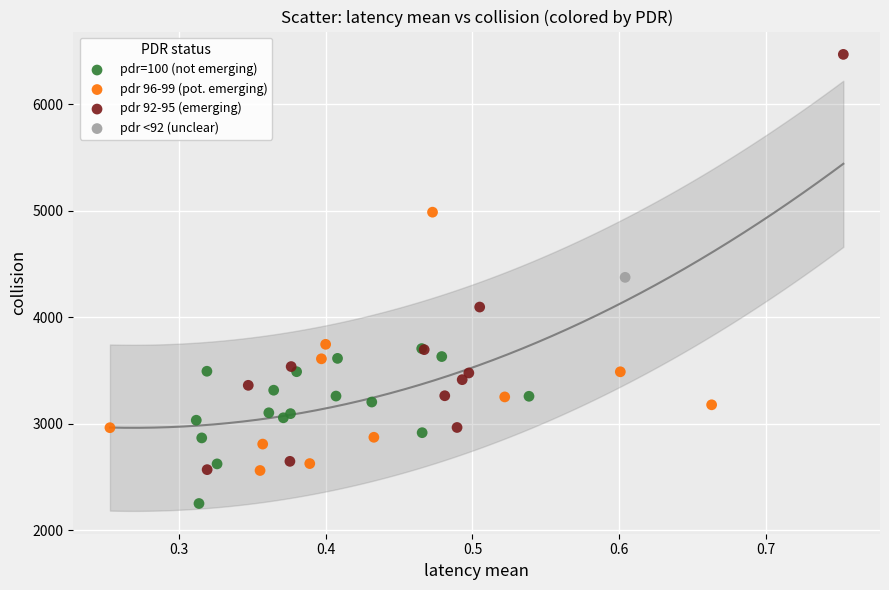

Which series contains the highest Y value?

pdr 92-95 (emerging)